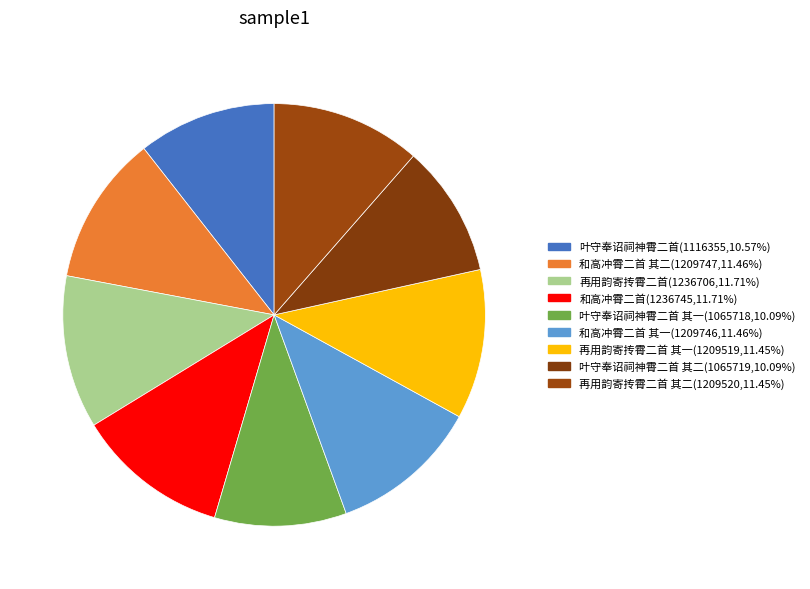

How many slices are in this pie chart?

9